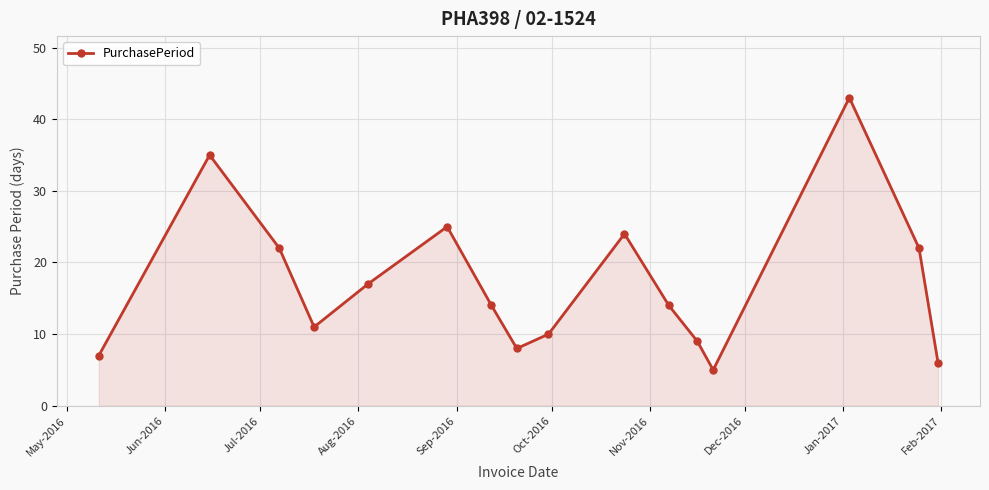

What is the difference between the second highest and minimum values?

30